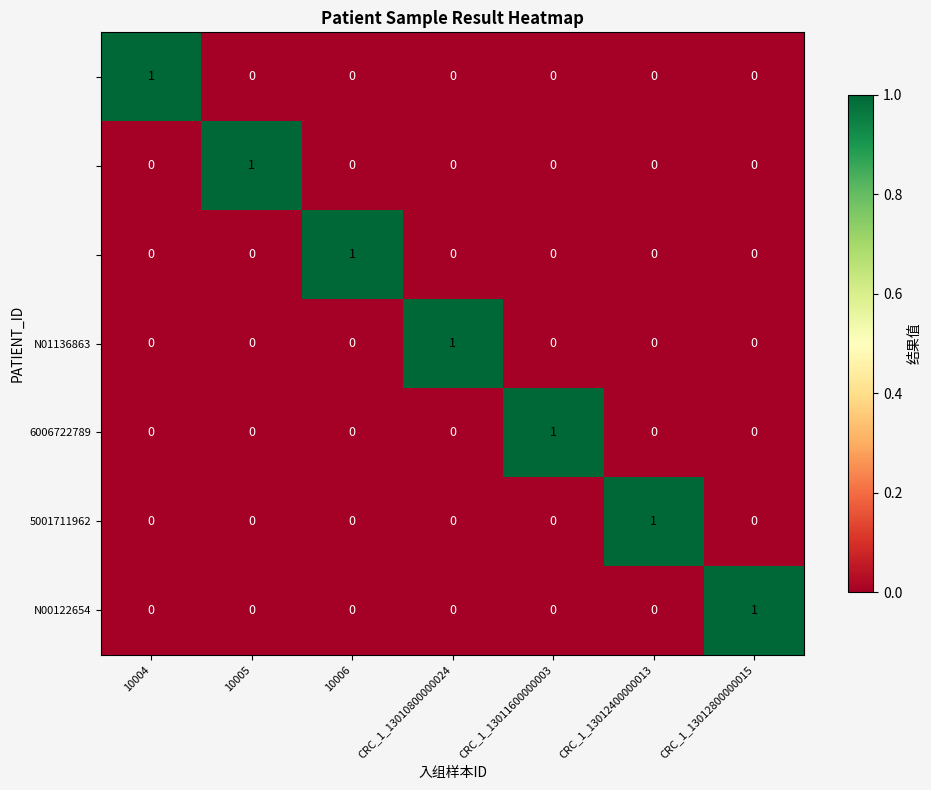

At how many categories does at least one series exceed 0?

7